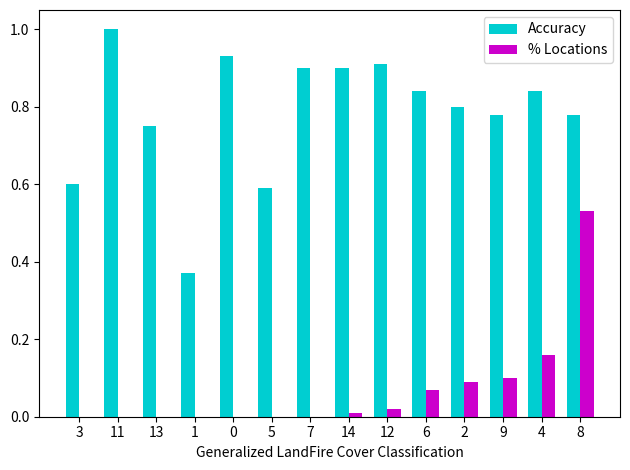

Count the Accuracy values in the range 0 to 1.

14